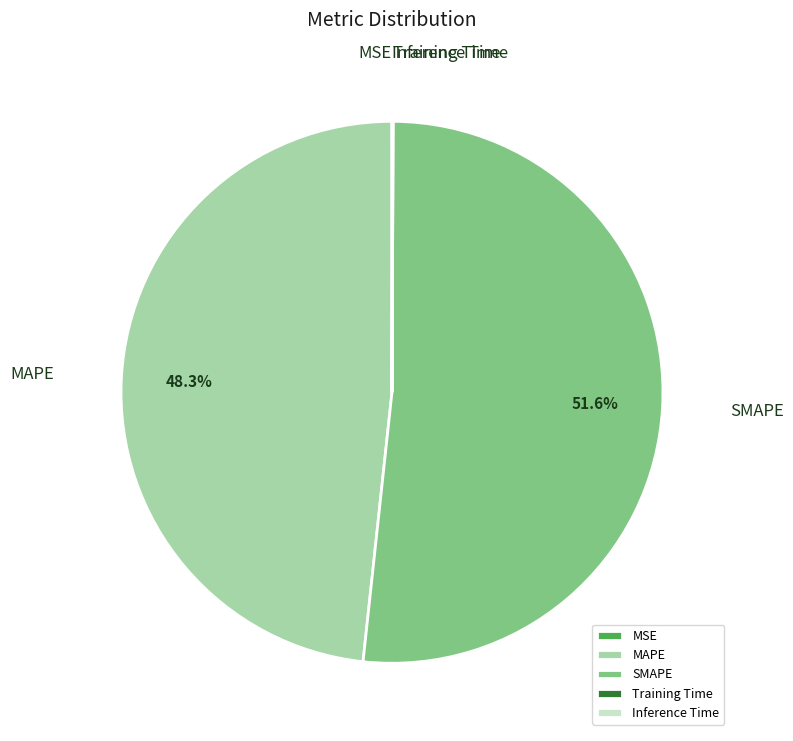

Which category has the biggest portion of the pie?

SMAPE